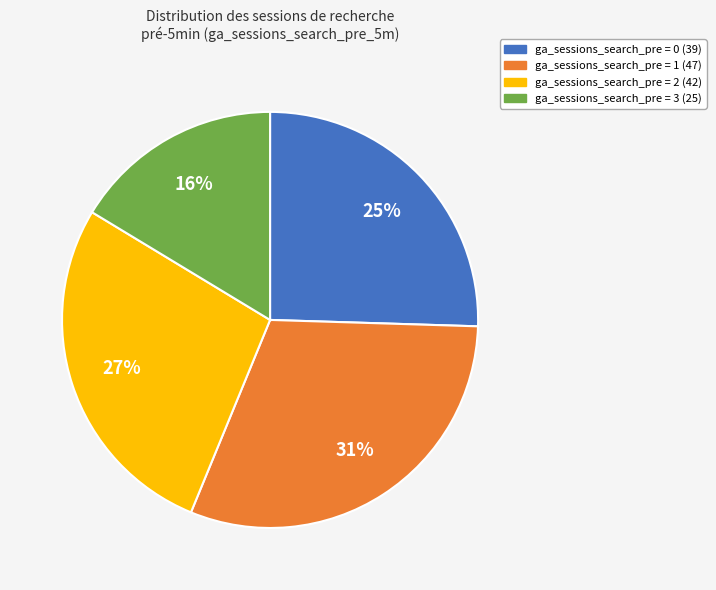

To the nearest percent, what percentage of the pie is ga_sessions_search_pre = 1?

31%